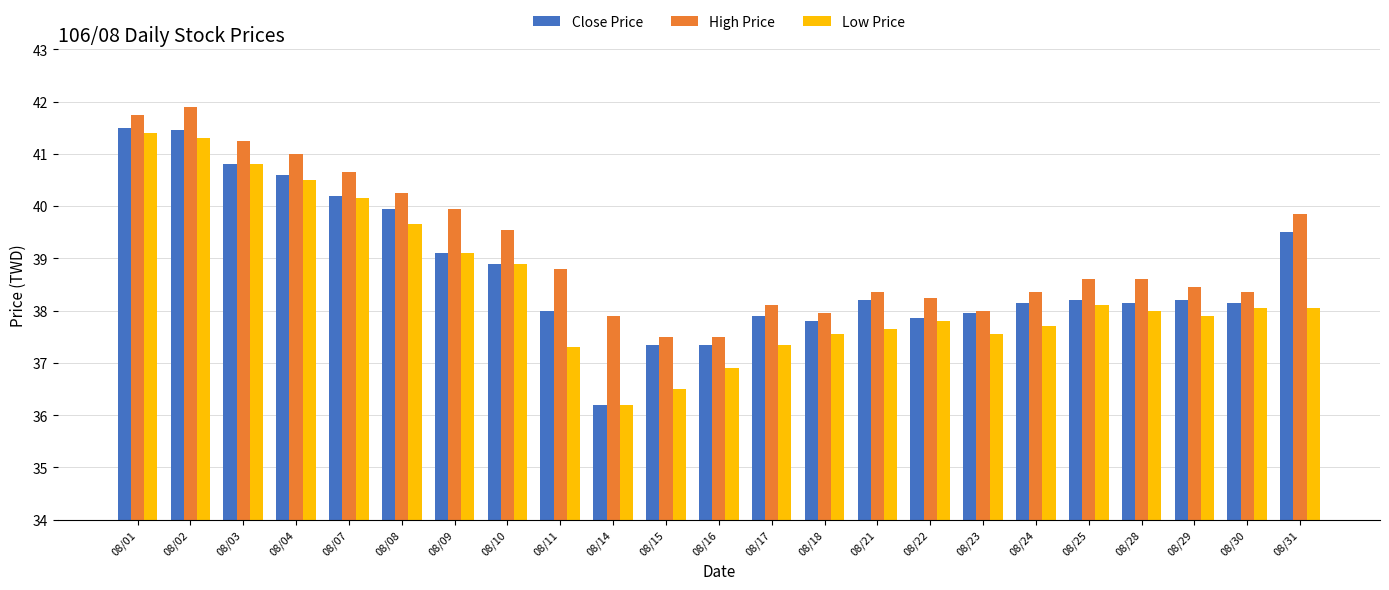

True or false: High Price has a value of 37.5 at 08/16.

True